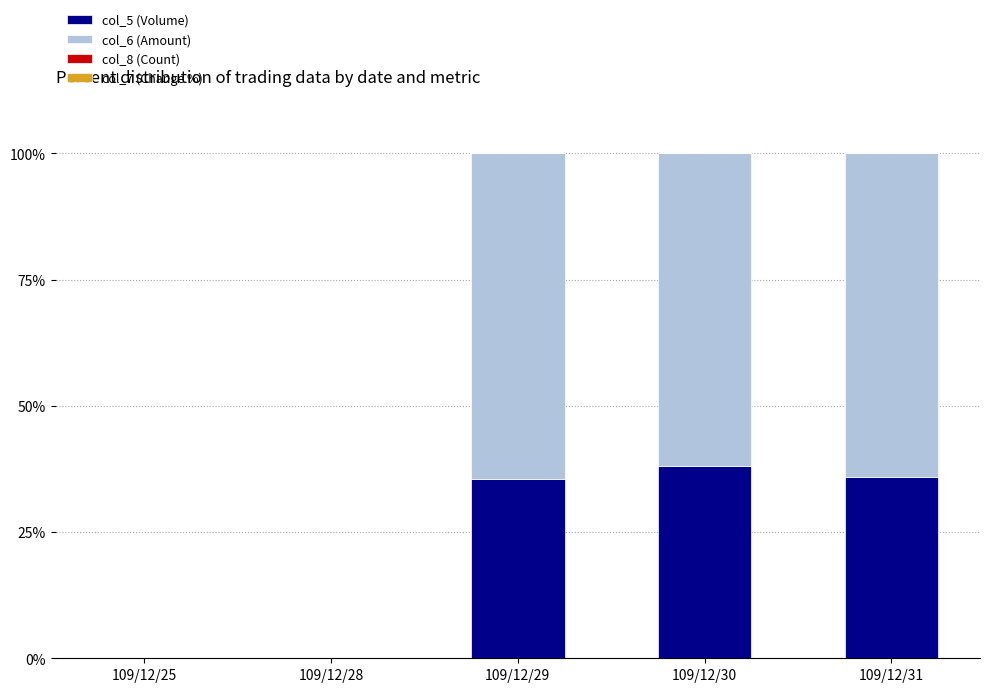

What is the maximum value for col_5 (Volume)?

38.0